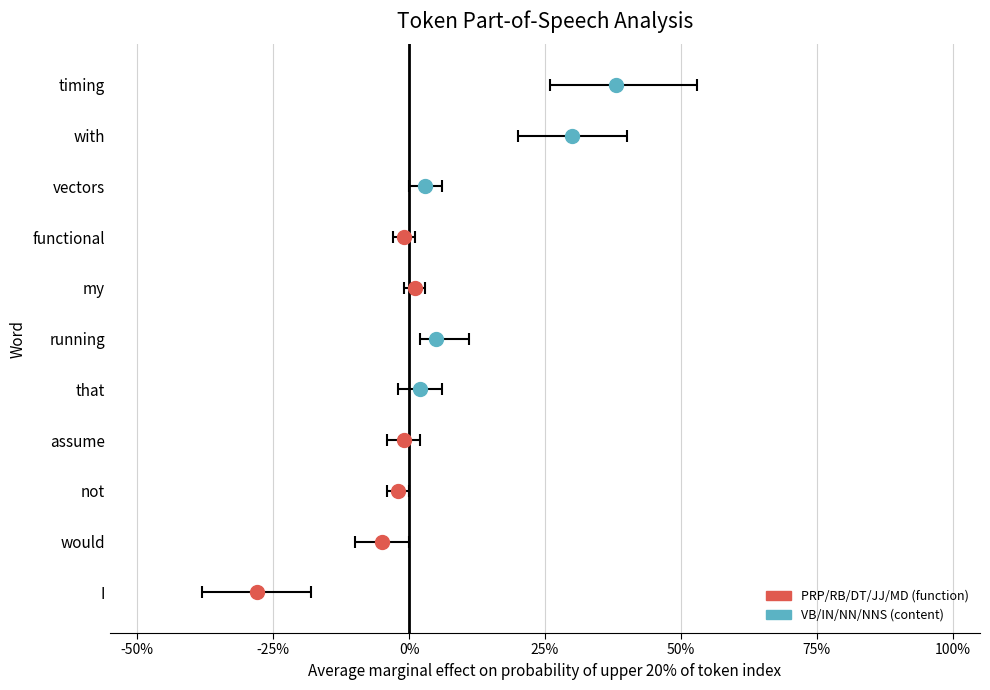

Between I and not, which is larger?

not